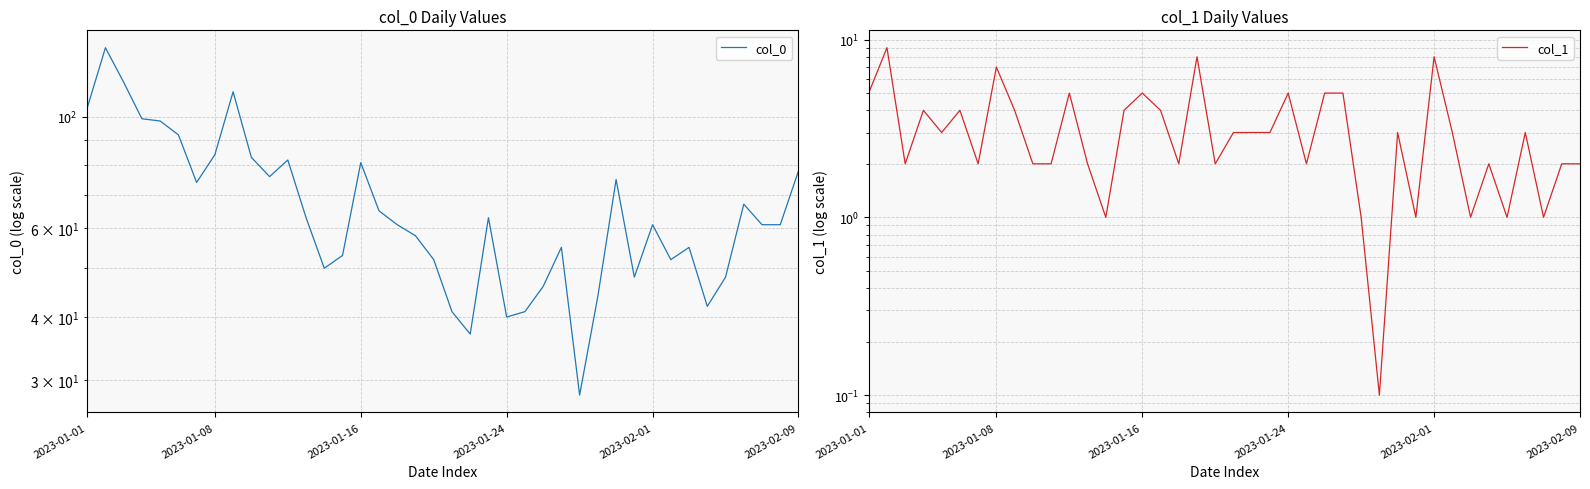

Rank the series by their maximum value, from lowest to highest.

col_1, col_0